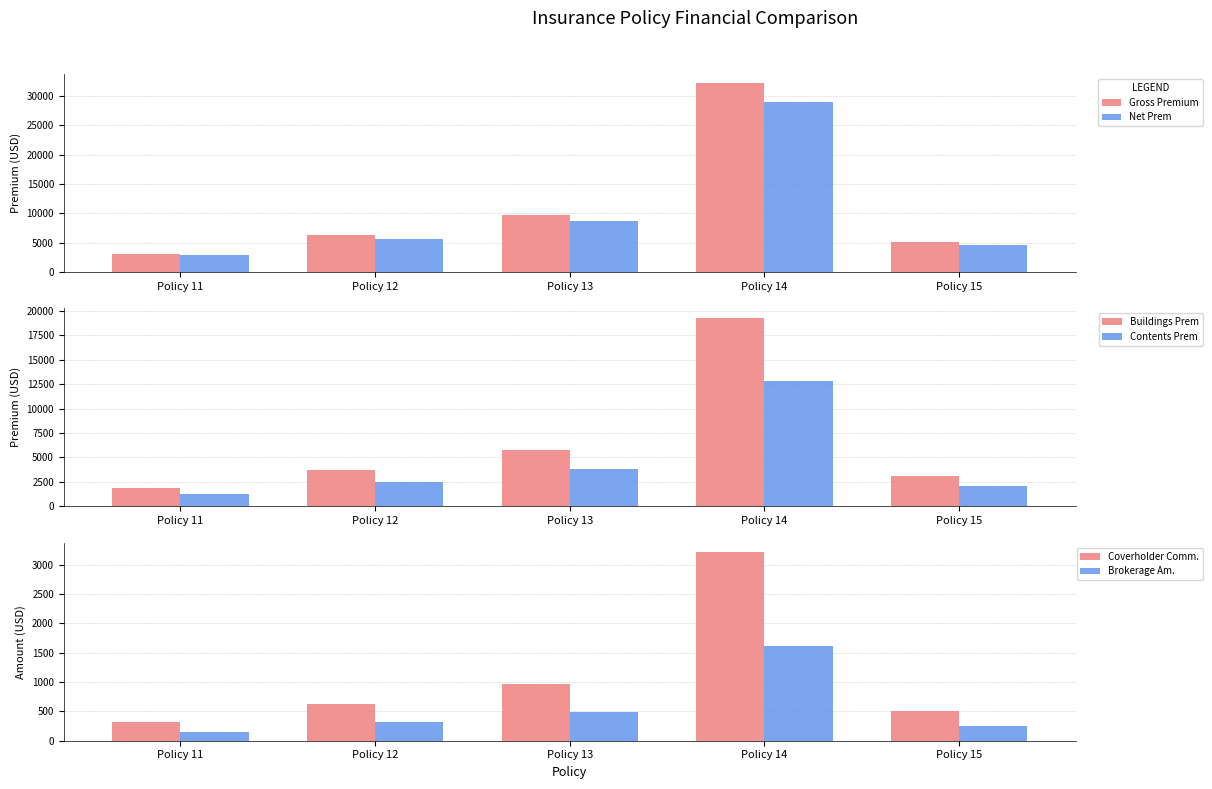

List the series in order of their peak value, highest first.

Gross Premium, Net Prem, Buildings Prem, Contents Prem, Coverholder Comm., Brokerage Am.